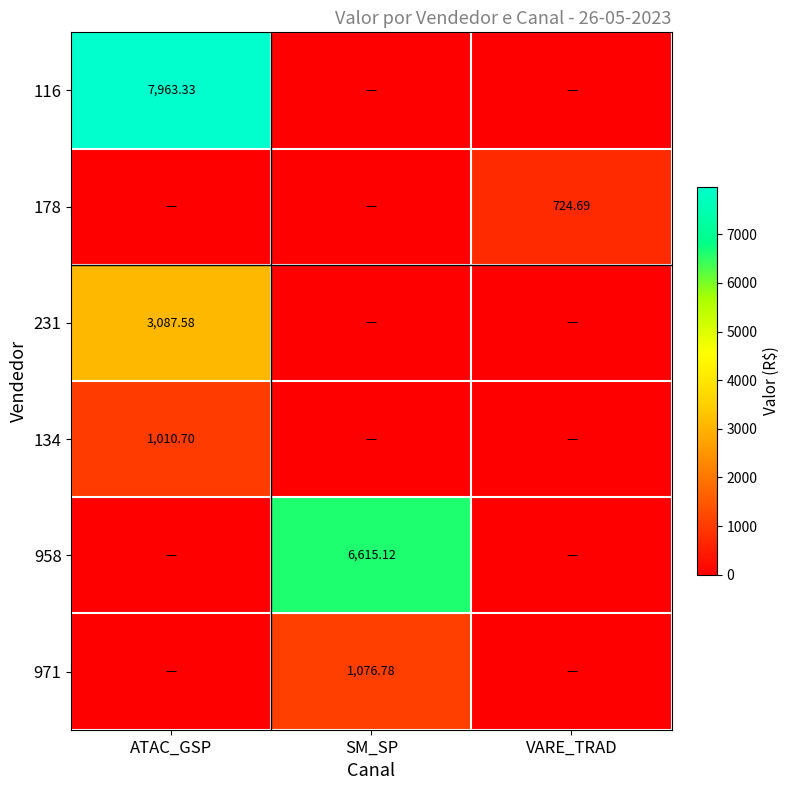

The 231 series shows -1953.4 at VARE_TRAD. True or false?

False